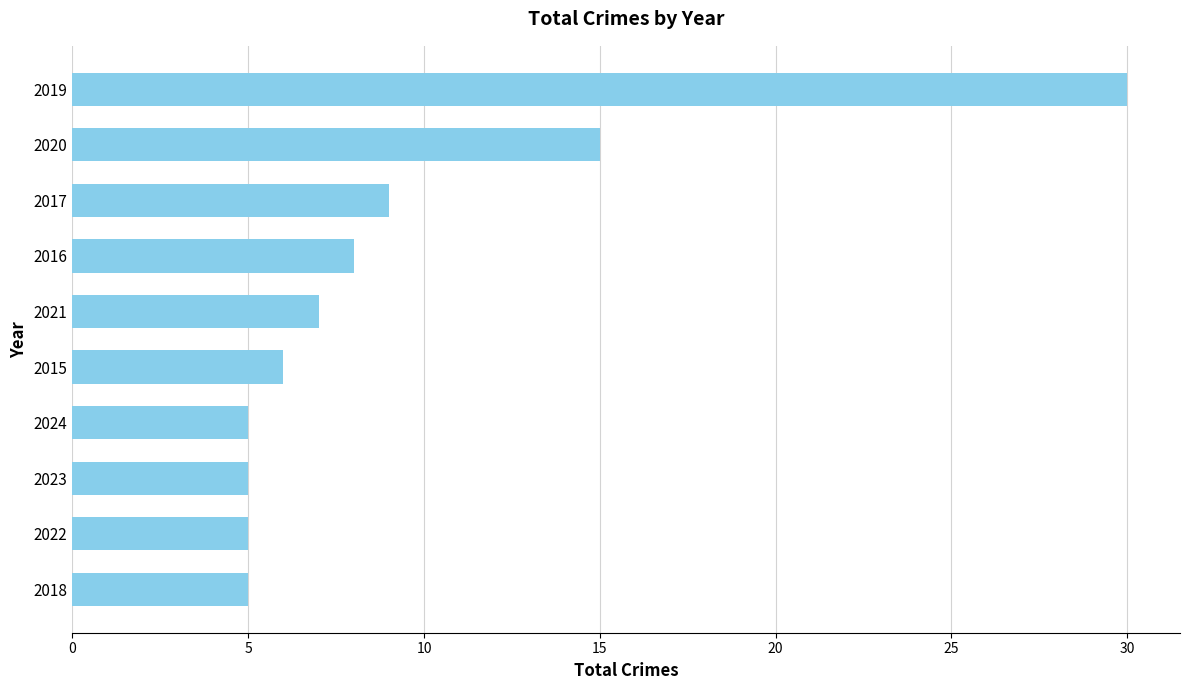

Which category has the highest value across all series?

2019